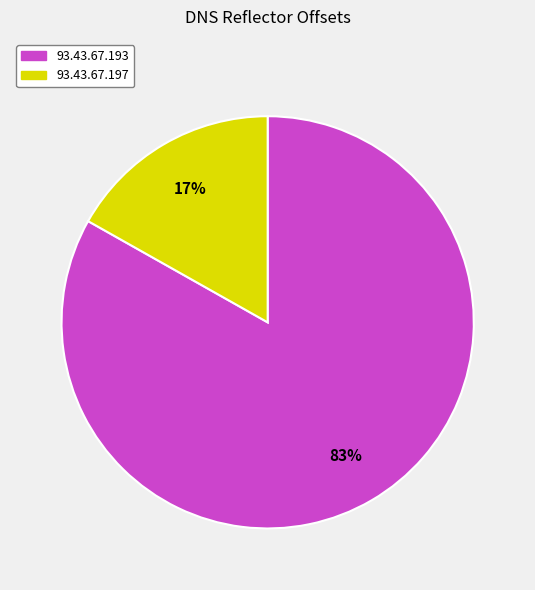

Count the number of slices in the pie.

2